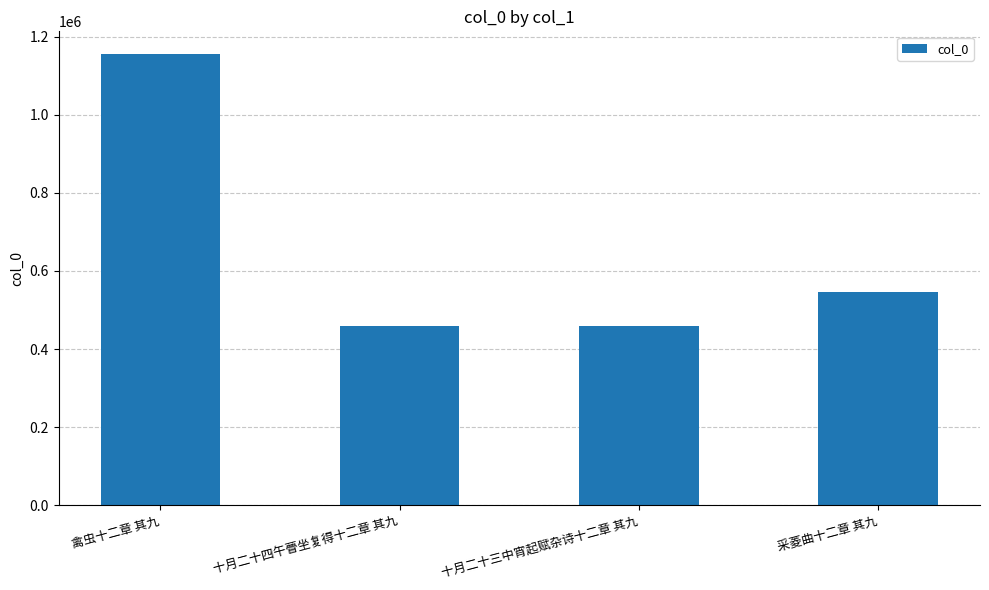

What is the change in value from 十月二十三中宵起赋杂诗十二章 其九 to 采菱曲十二章 其九?

+87675